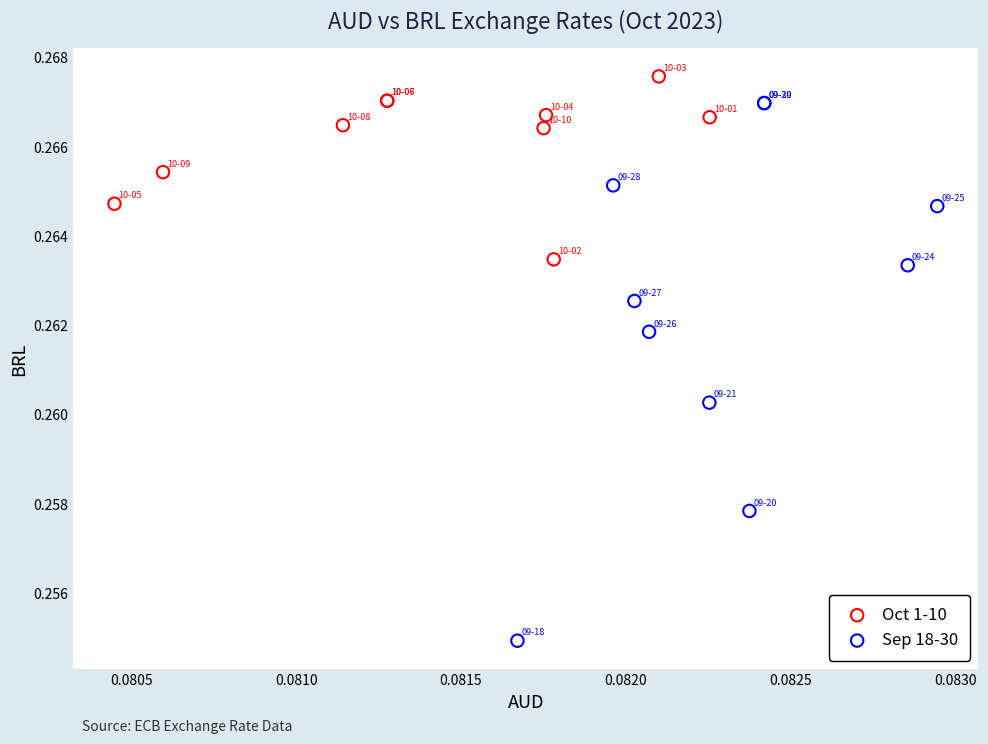

Which series contains the highest Y value?

Oct 1-10